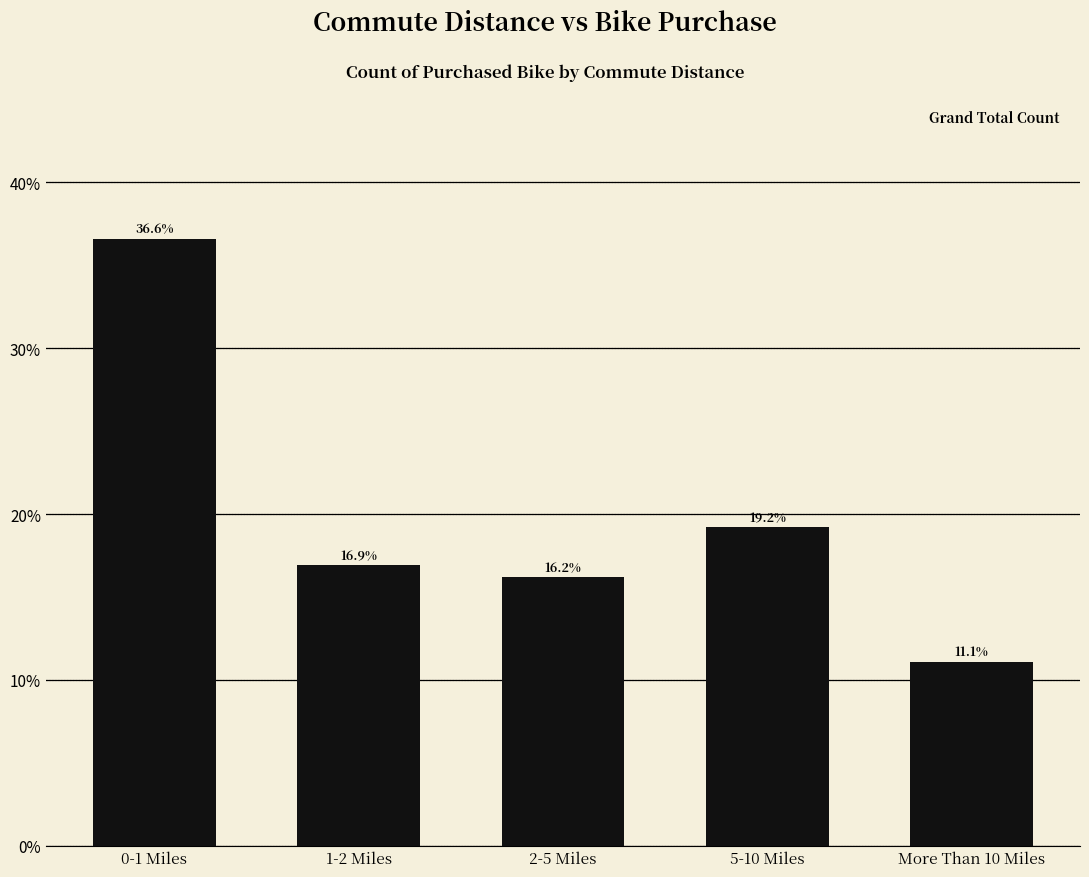

Does the chart contain any negative values?

No